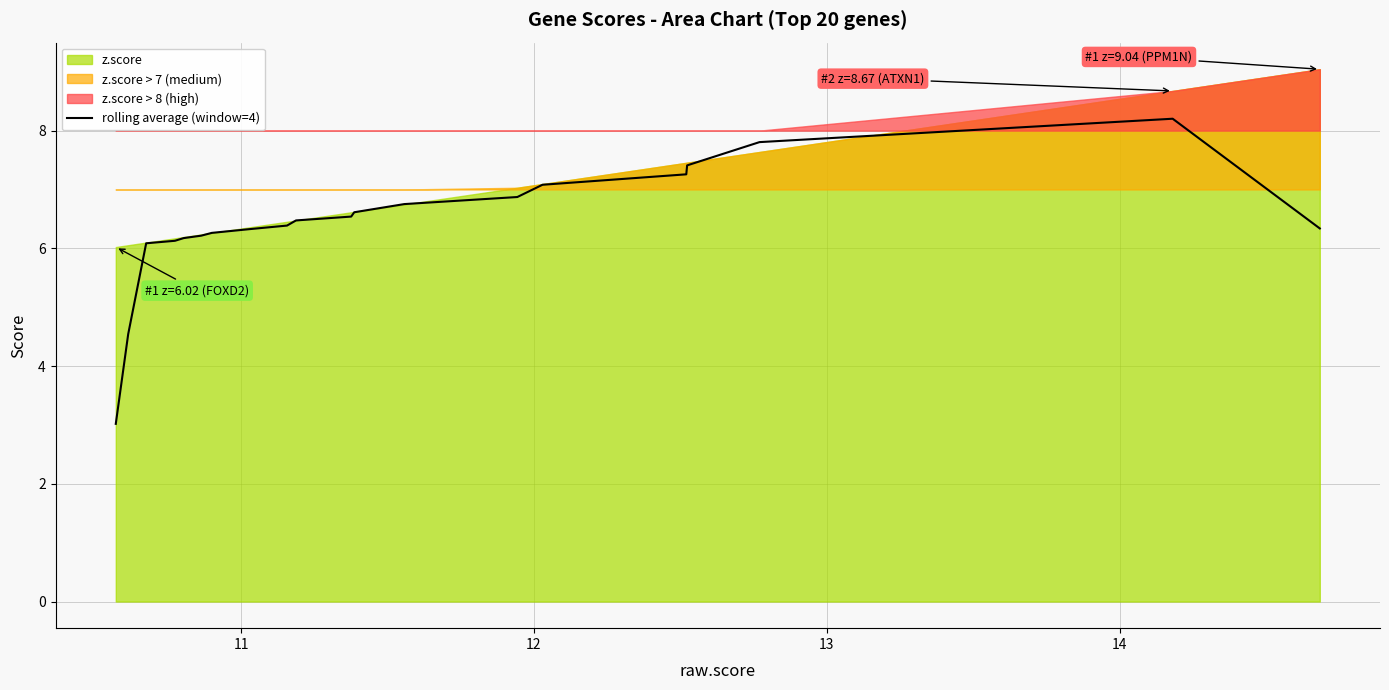

Reading left to right, transcribe all the data shown in this chart.

3.0	4.5	6.1	6.1	6.2	6.2	6.3	6.3	6.4	6.5	6.5	6.6	6.8	6.9	7.1	7.3	7.4	7.8	8.2	6.3